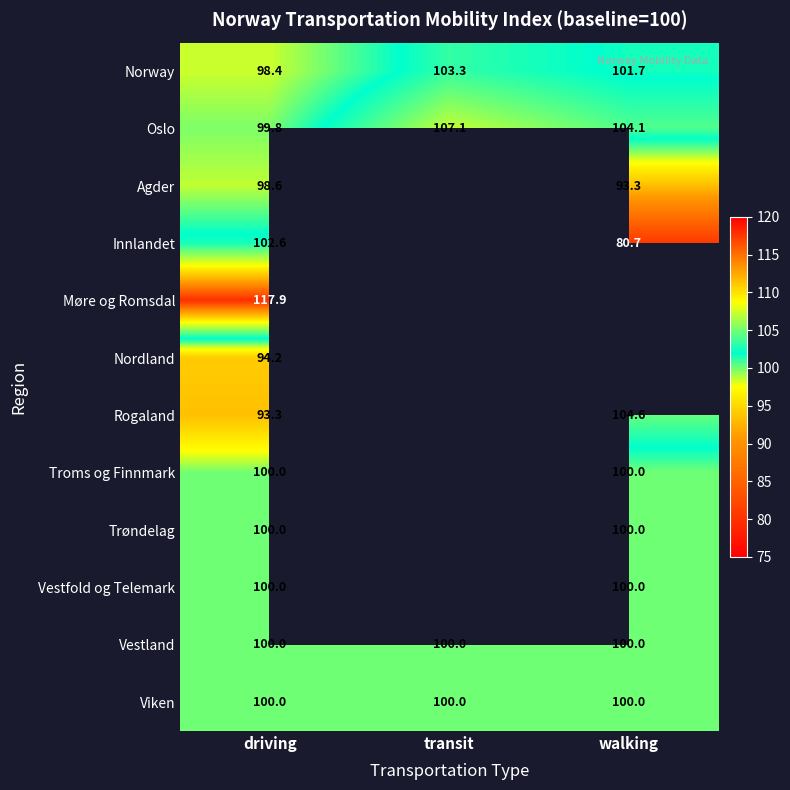

The value of Vestland at transit is 26.2. True or false?

False